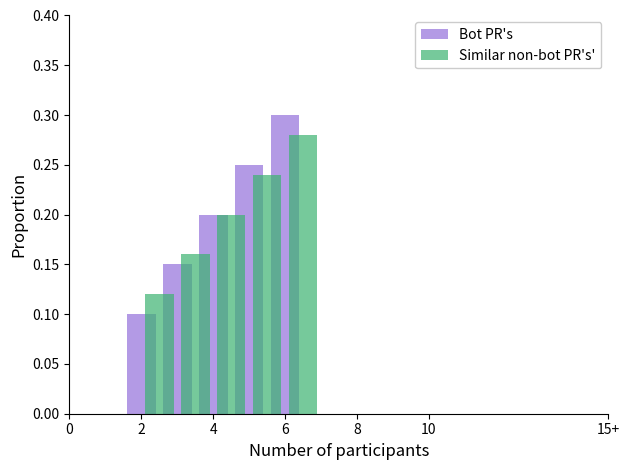

Count the Similar non-bot PR's' values in the range 0 to 1.

5